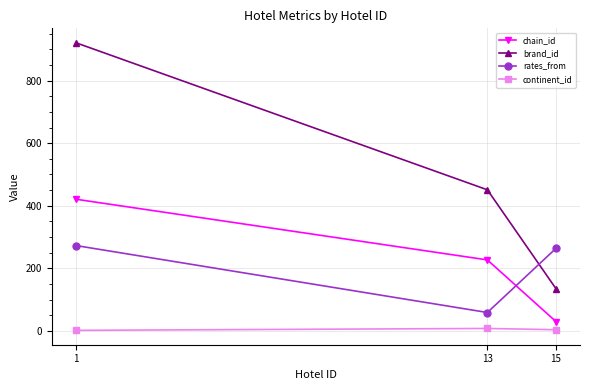

The rates_from series shows 122 at 1. True or false?

False